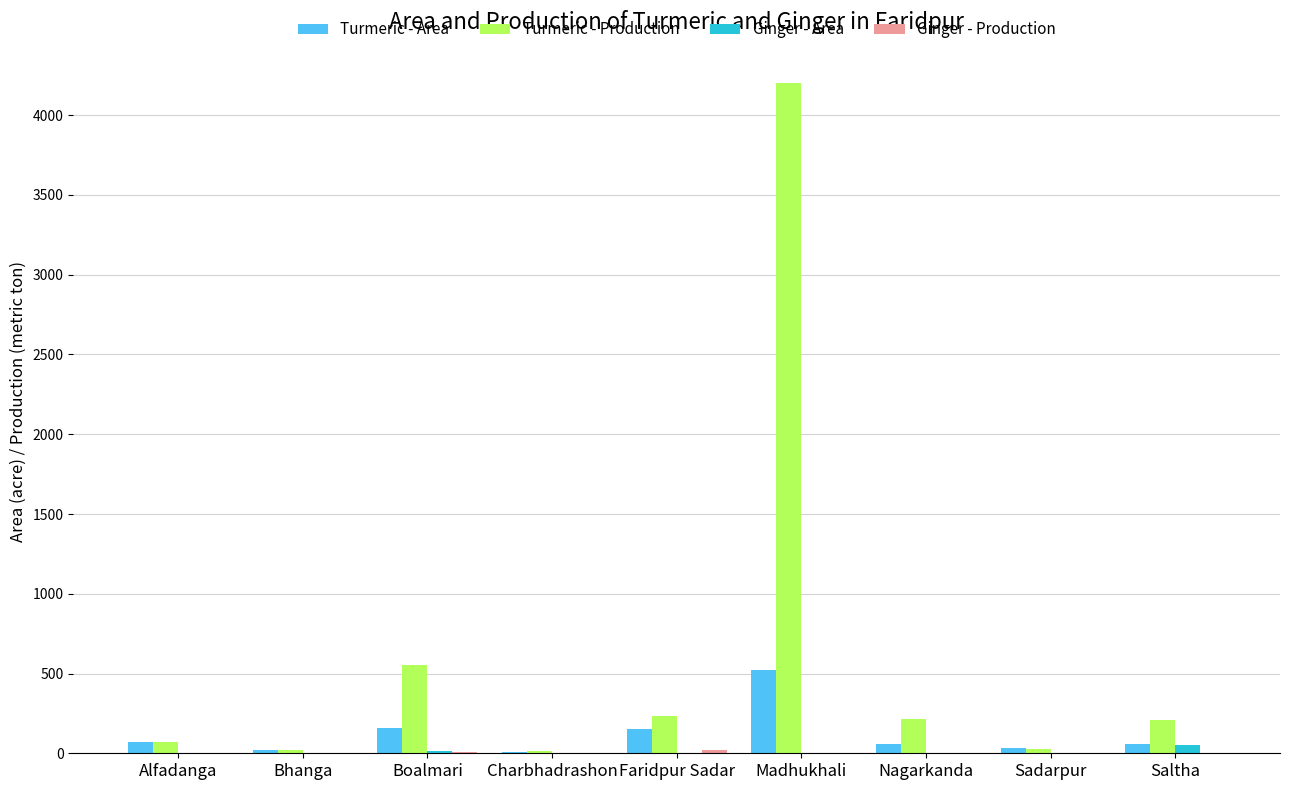

Which series has the largest total across all categories?

Turmeric - Production